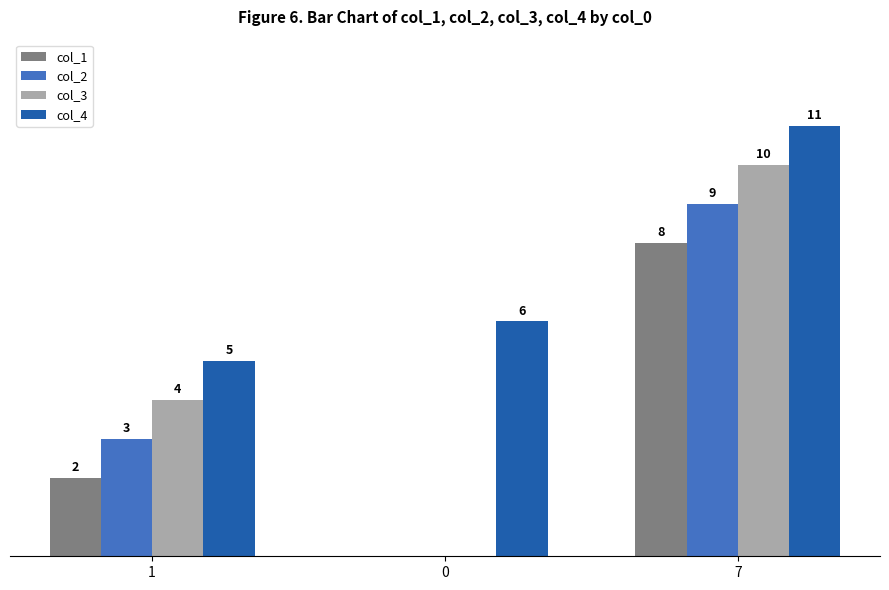

What are all the series names shown in the legend?

col_1, col_2, col_3, col_4